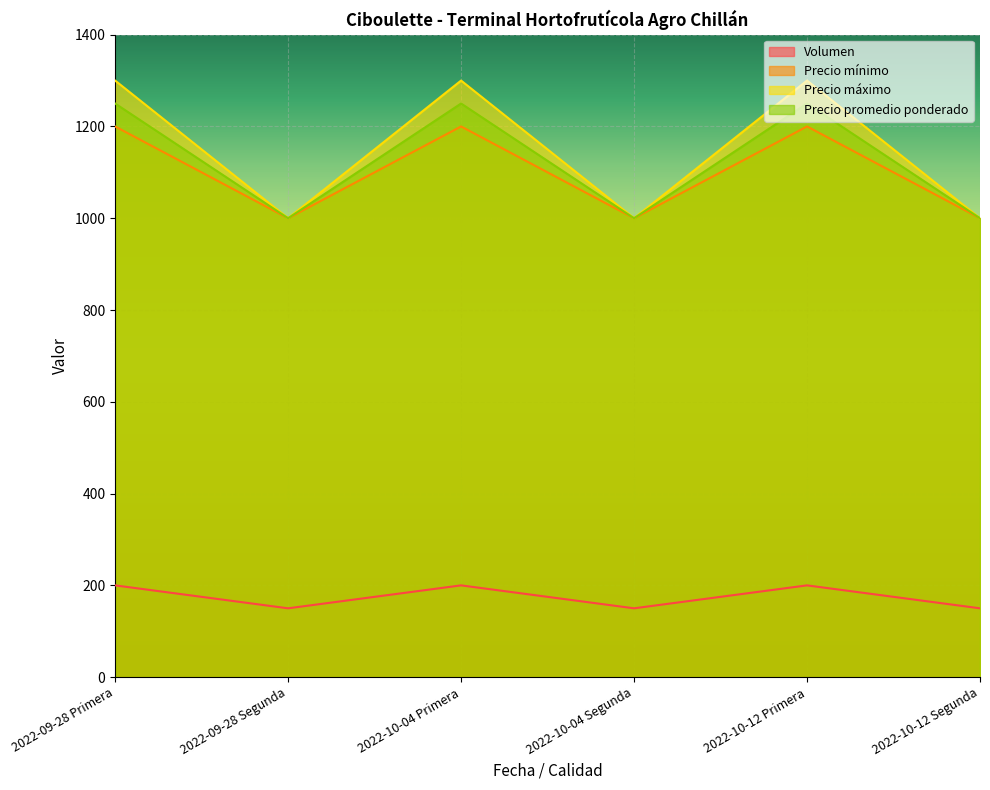

What is the total value across all series at 2022-10-04 Segunda?

3150